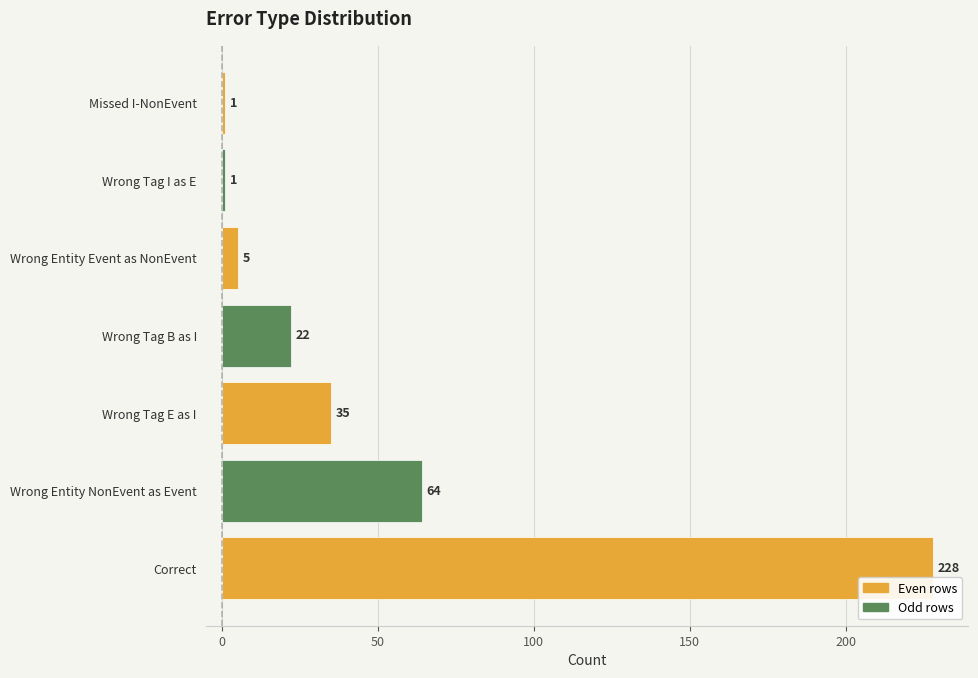

What is the change in value from Wrong Entity NonEvent as Event to Wrong Tag E as I?

-29